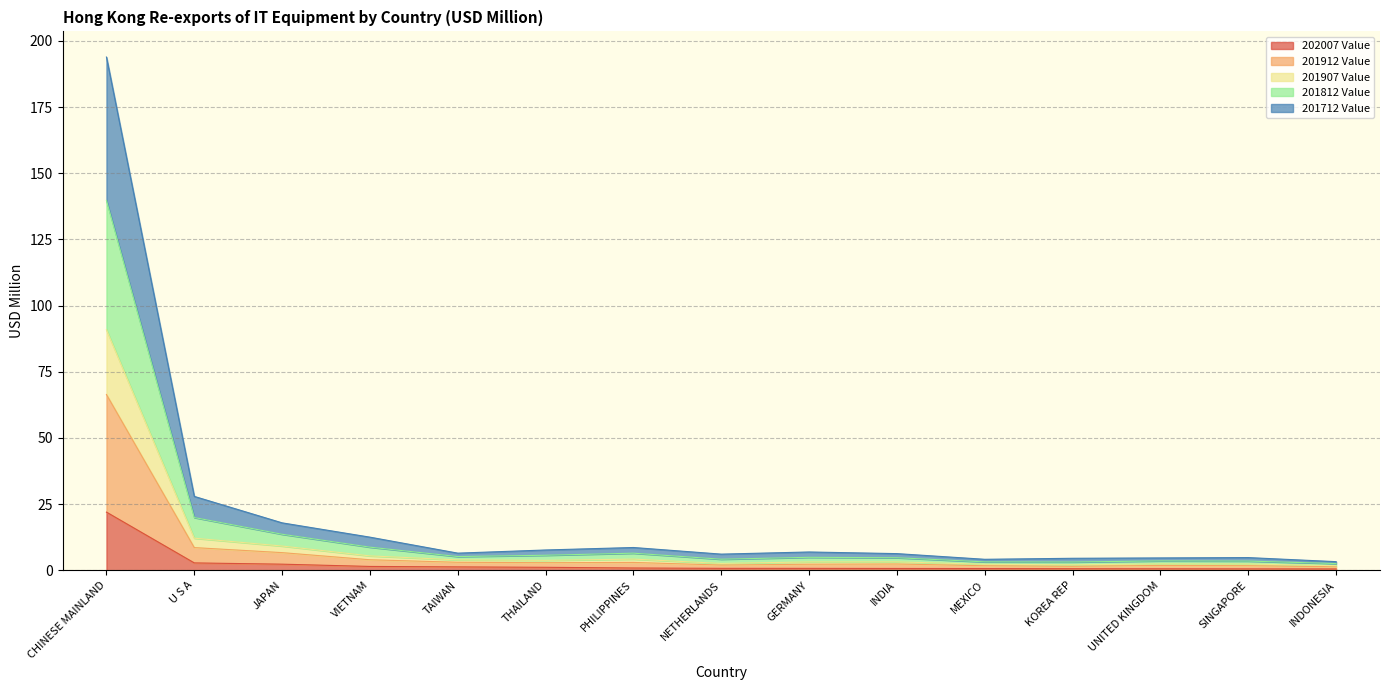

At which category is the sum across all series the highest?

CHINESE MAINLAND